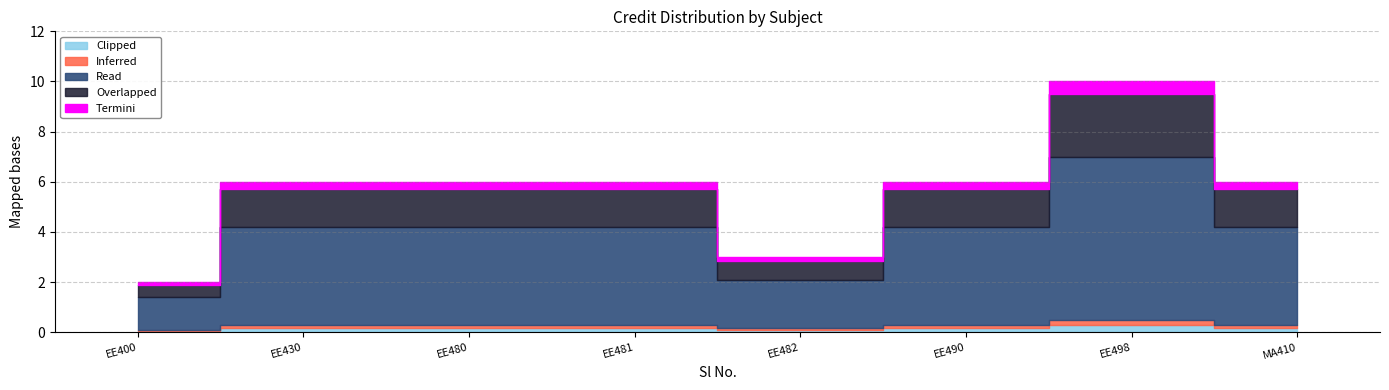

True or false: the data shows 3 at 1.

False